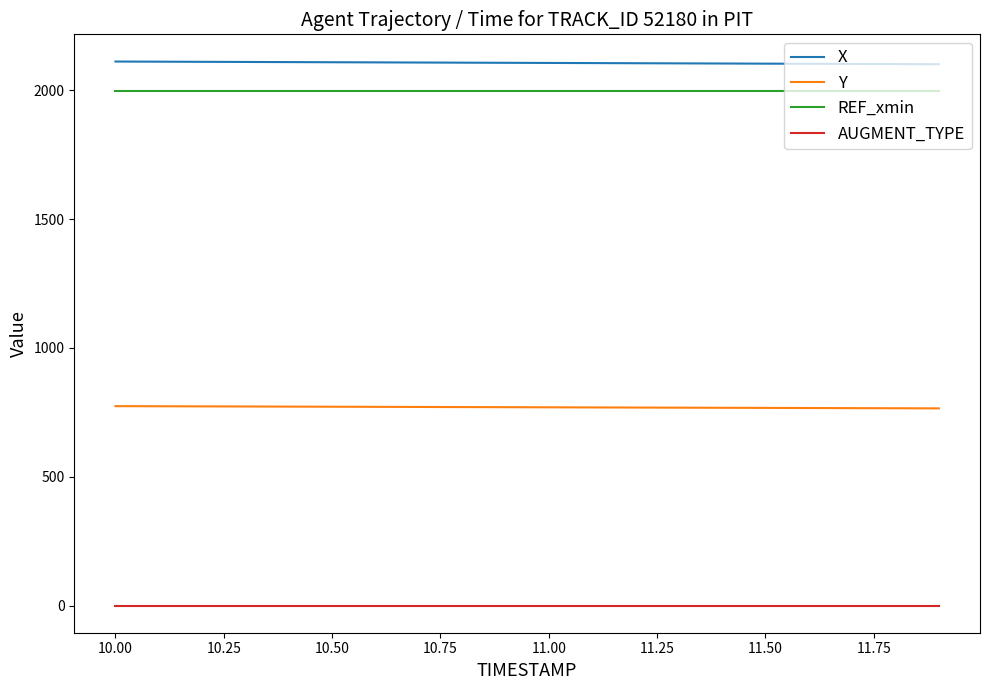

True or false: X and REF_xmin cross at least once.

False